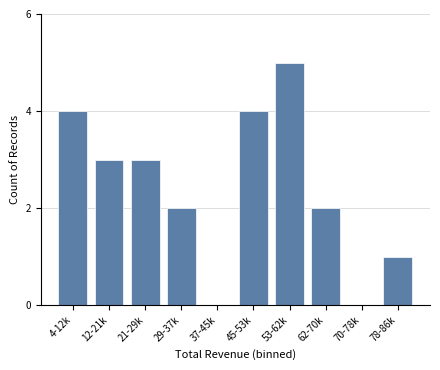

Reading left to right, transcribe all the data shown in this chart.

4-12k=4	12-21k=3	21-29k=3	29-37k=2	37-45k=0	45-53k=4	53-62k=5	62-70k=2	70-78k=0	78-86k=1